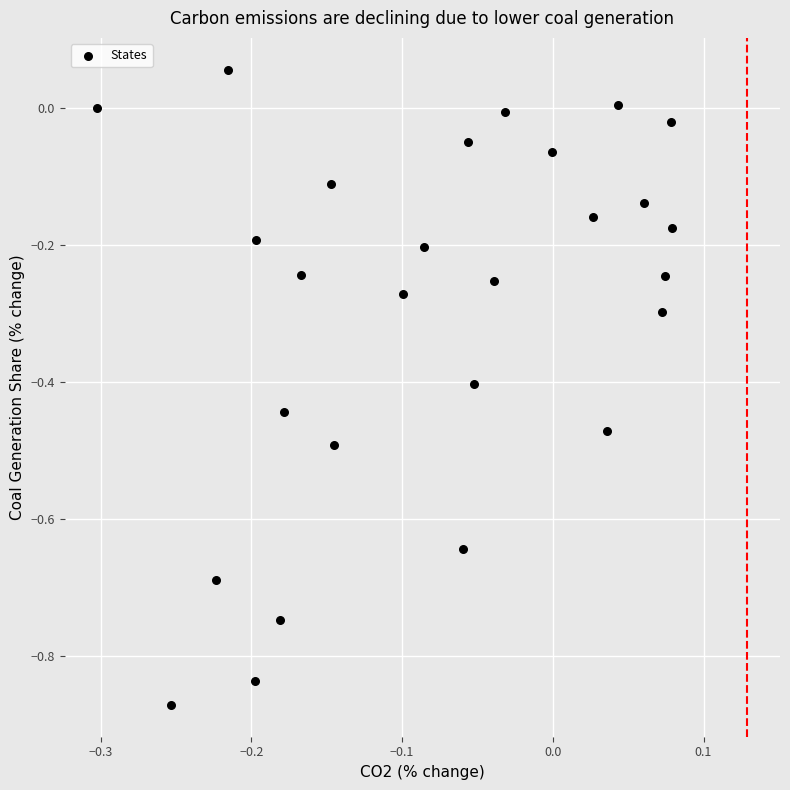

What is the range of X values (max minus min)?

0.4